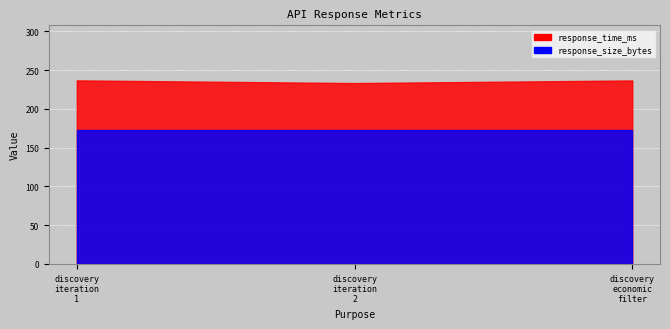

Reading left to right, transcribe all the data shown in this chart.

response_time_ms: 236.7	233.2	236.6
response_size_bytes: 173.0	173.0	173.0